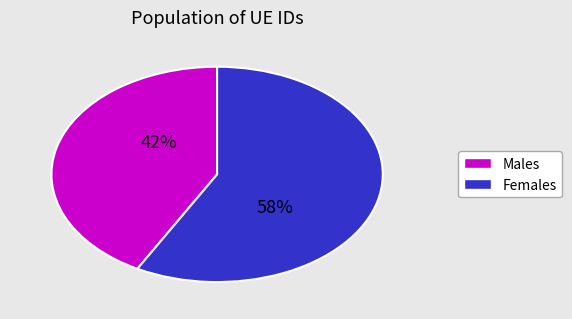

Is there a majority slice in this chart?

Yes